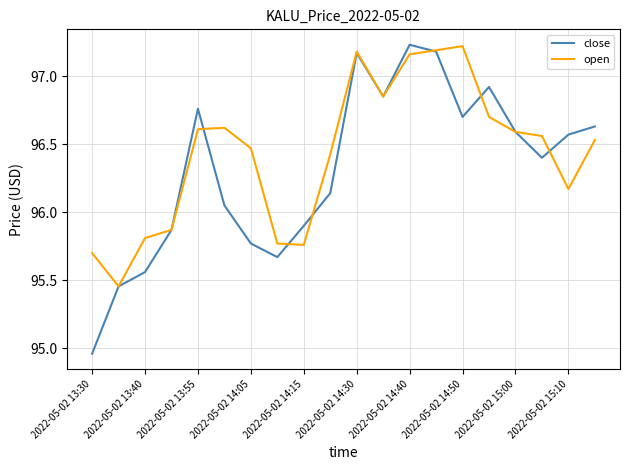

Rank the series by their average value, from highest to lowest.

open, close